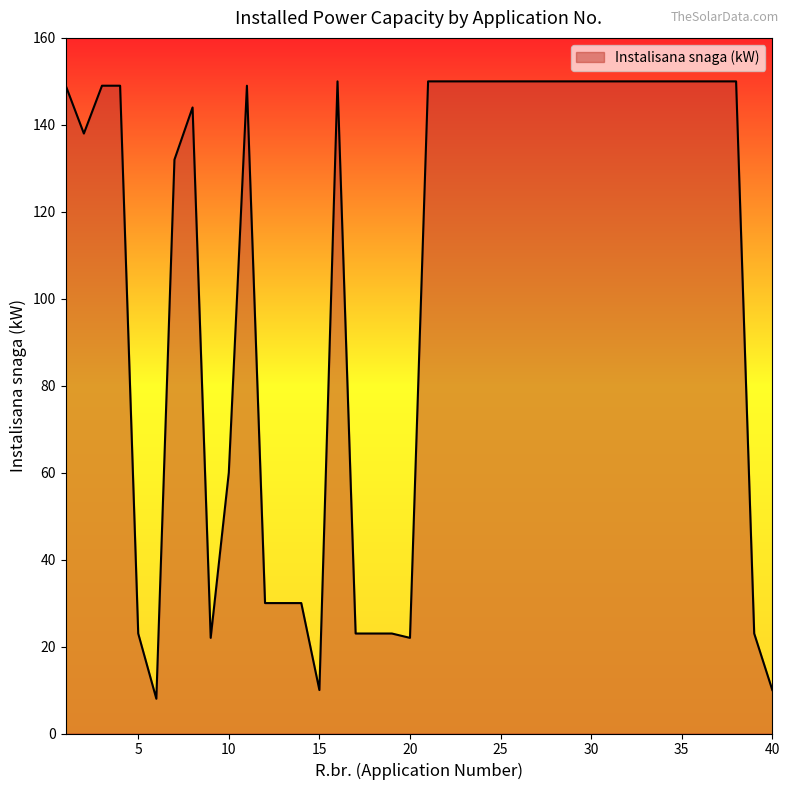

What is the greatest value displayed?

150